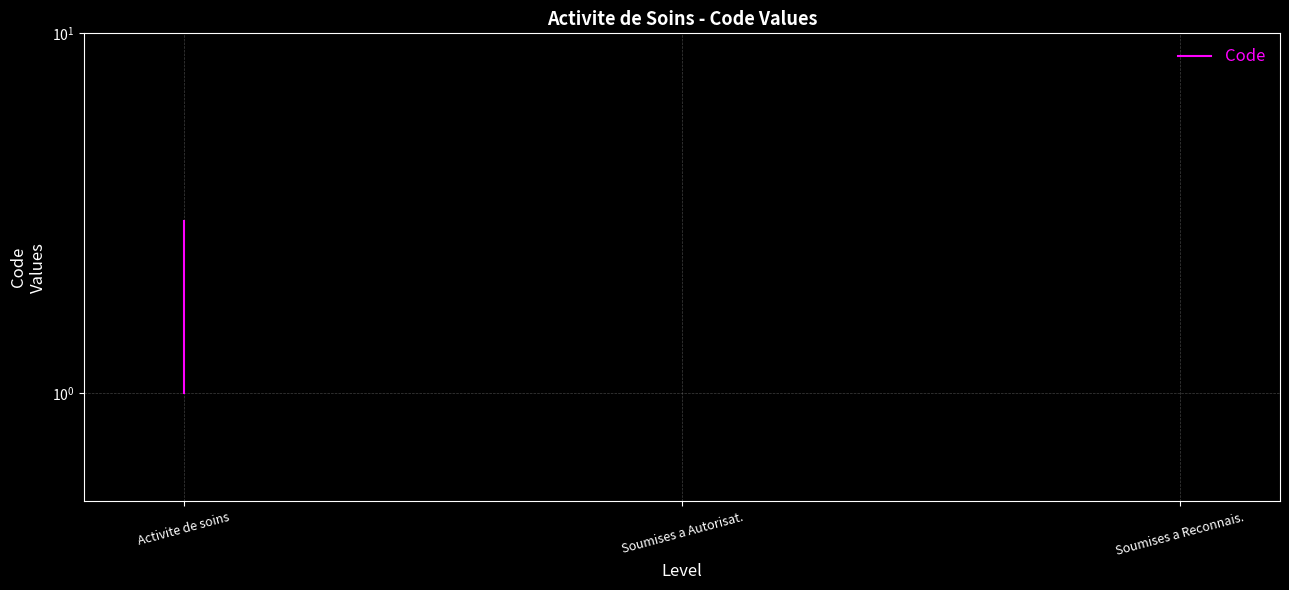

What is the label of the 1st point from the right?

Soumises a Reconnais.